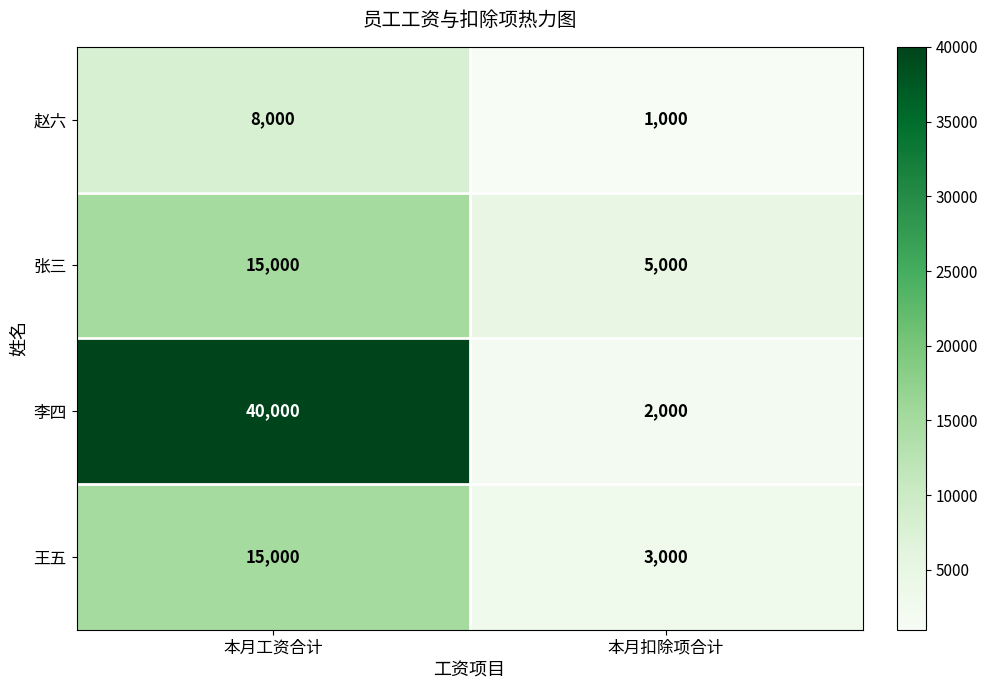

Which series has the largest total across all categories?

李四